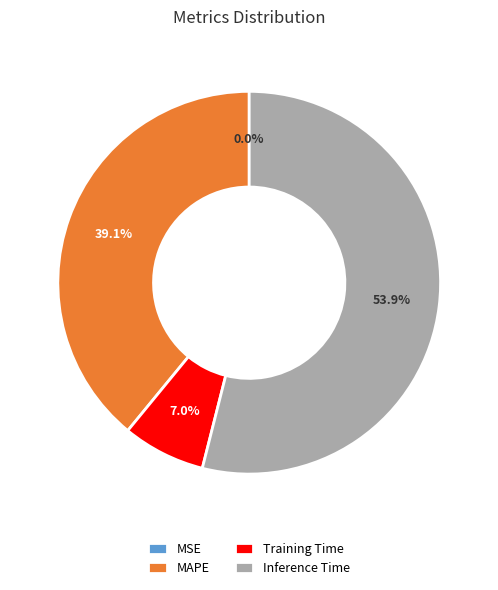

To the nearest percent, what is the average slice percentage?

25%